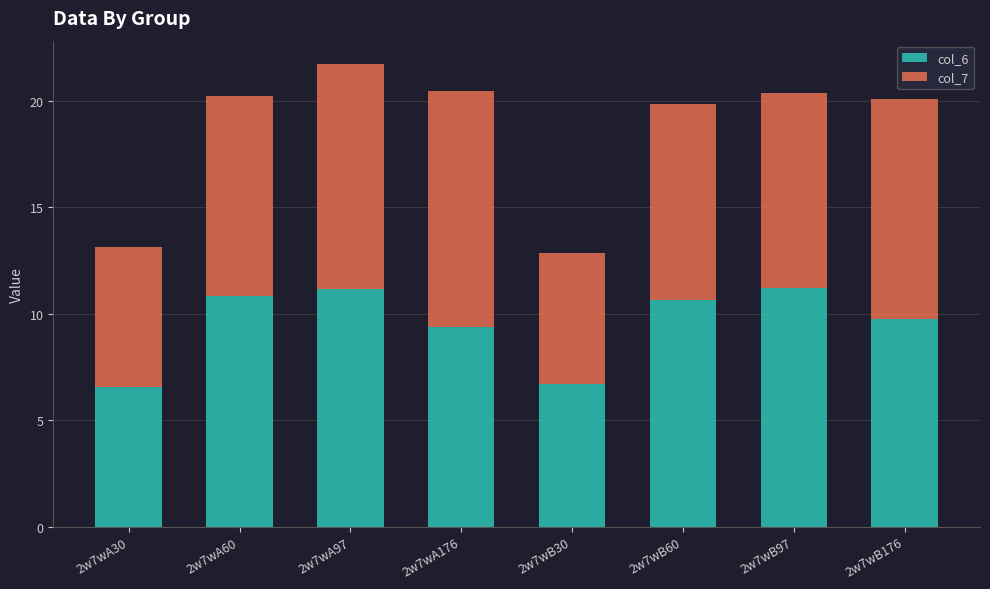

The value of col_6 at 2w7wB60 is 10.6. True or false?

True